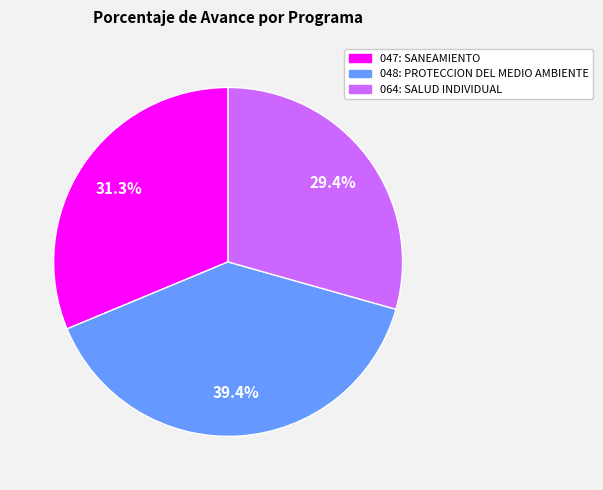

Which category has the smallest portion of the pie?

064: SALUD INDIVIDUAL